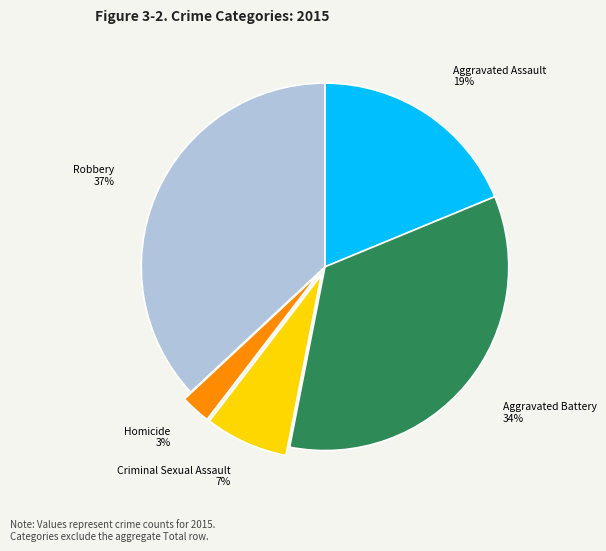

Count the number of slices in the pie.

5